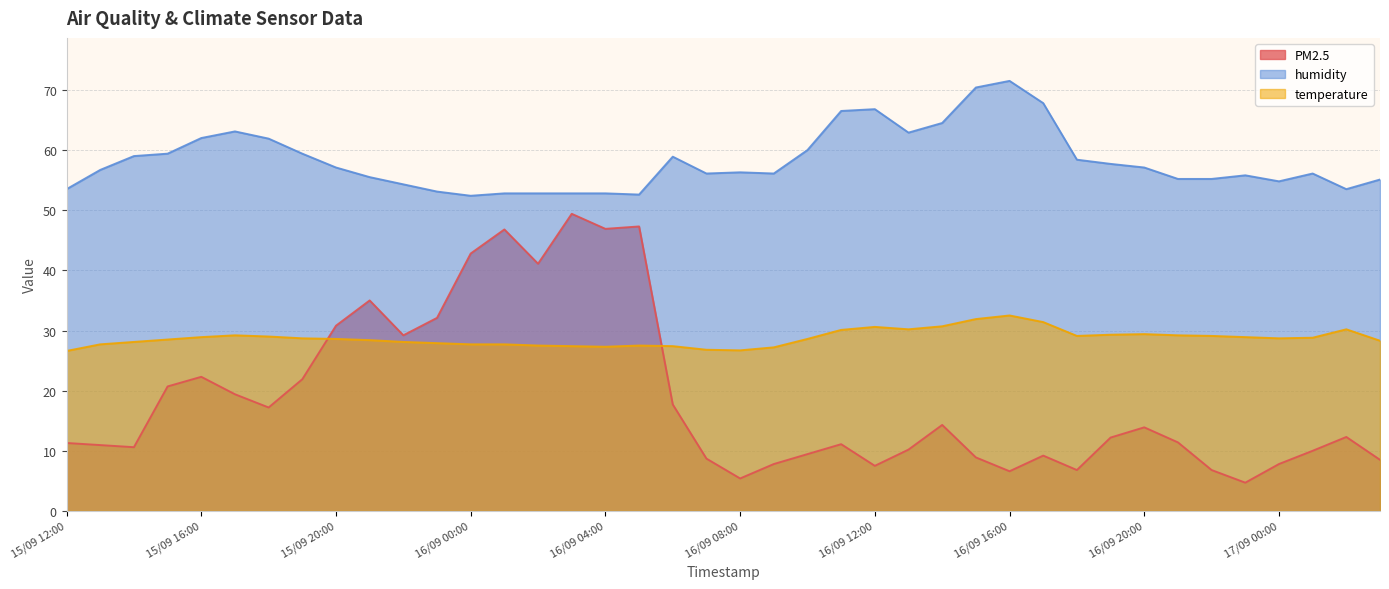

Is it true that temperature equals 27.7 at 15/09 13:00?

True